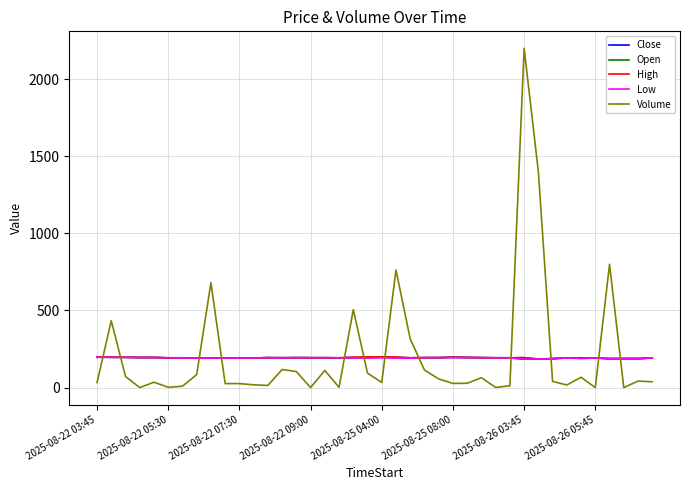

What is the highest value of the High series?

199.5